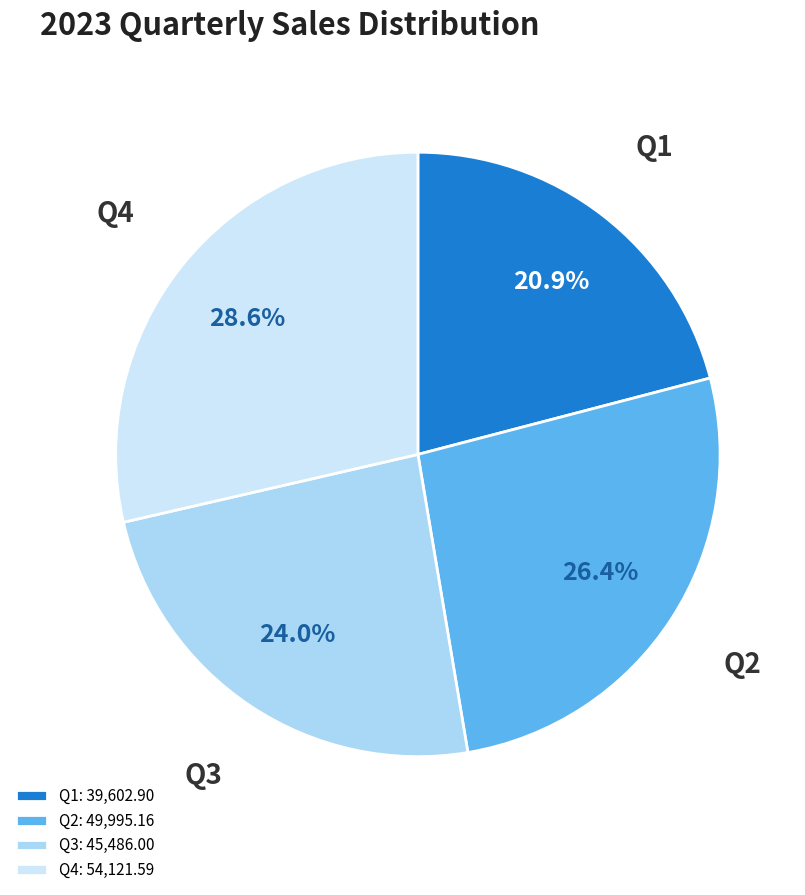

What is the total percentage of Q4 and Q1?

49.5%